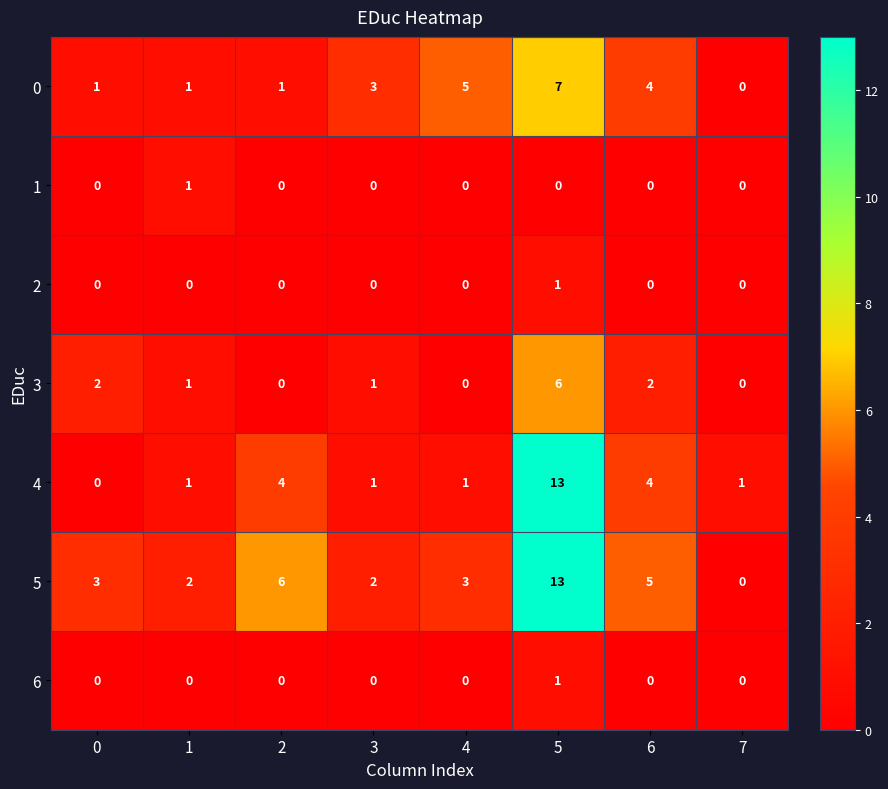

True or false: 2 has a value of 0 at 2.

True